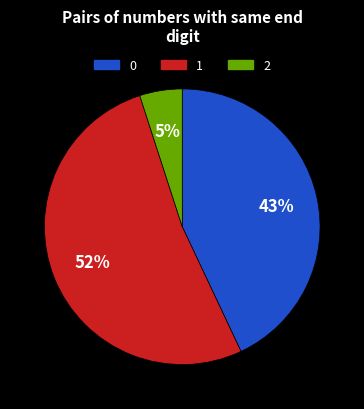

Approximately how many times larger is the value at 0 compared to 1?

0.8